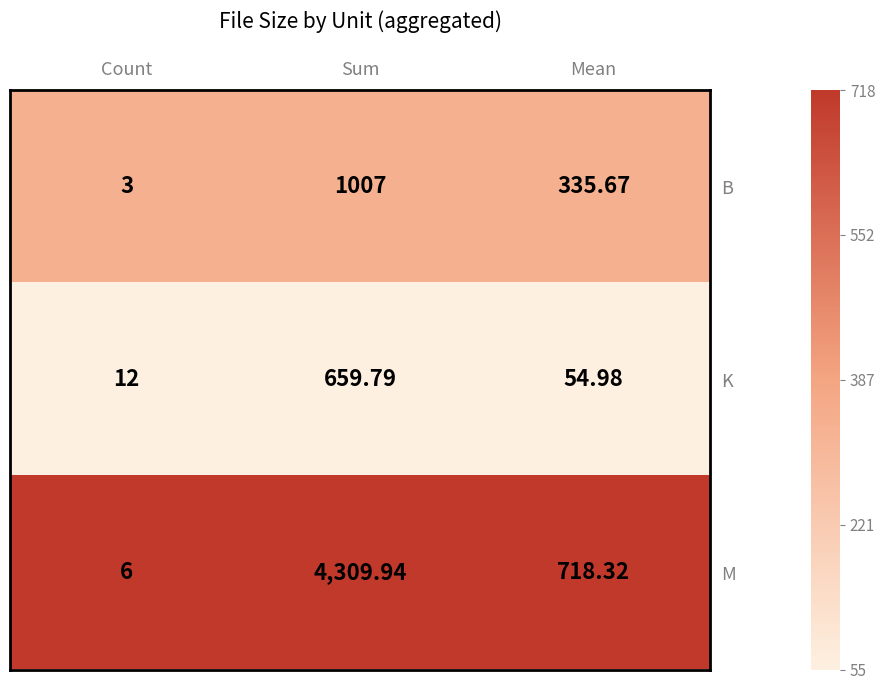

What is the total value across all series at Mean?

1109.0